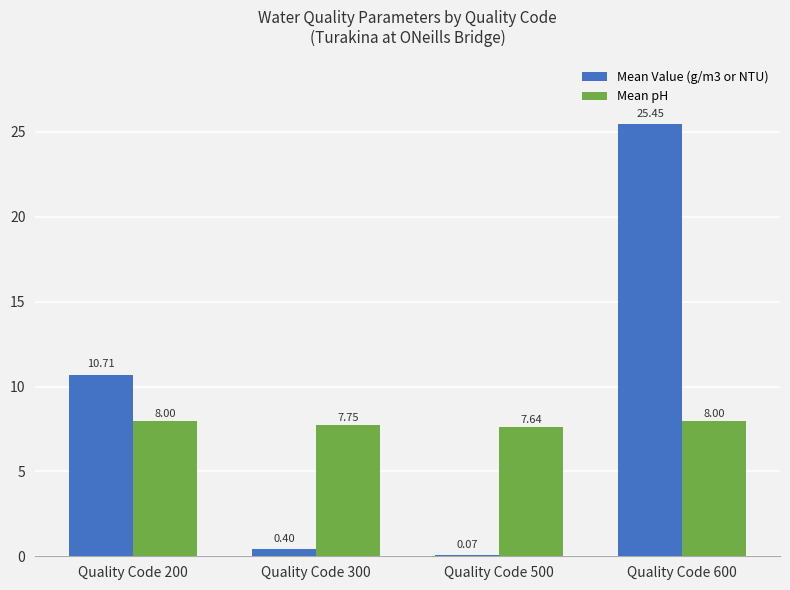

What is the average value of the Mean pH series?

7.8